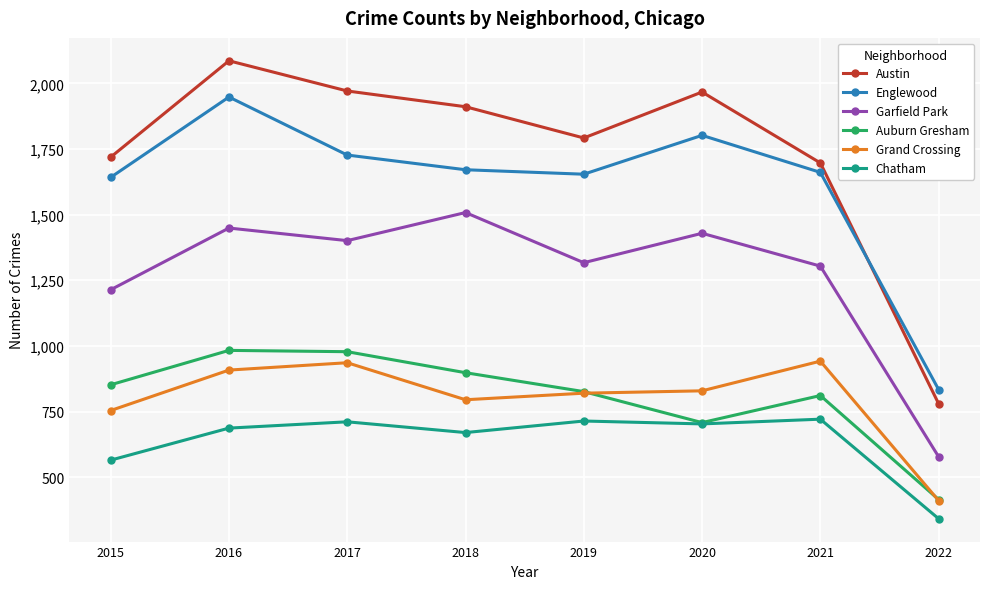

What is the difference between the maximum and second lowest values in the Auburn Gresham series?

275